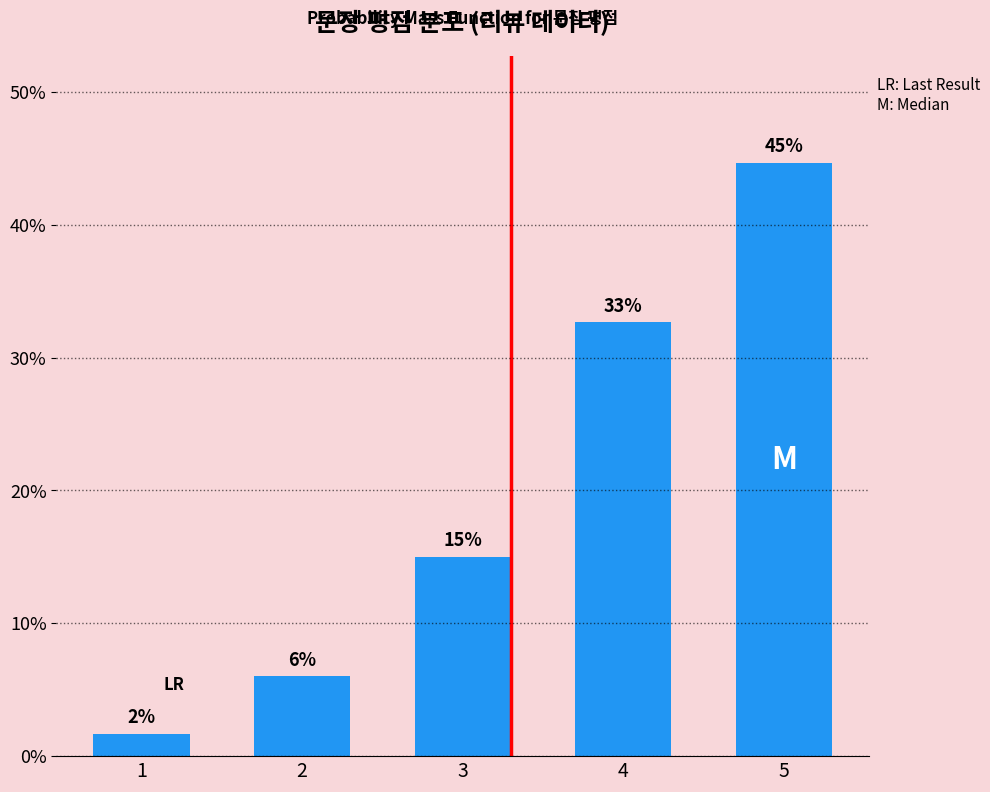

Are the bars horizontal?

No